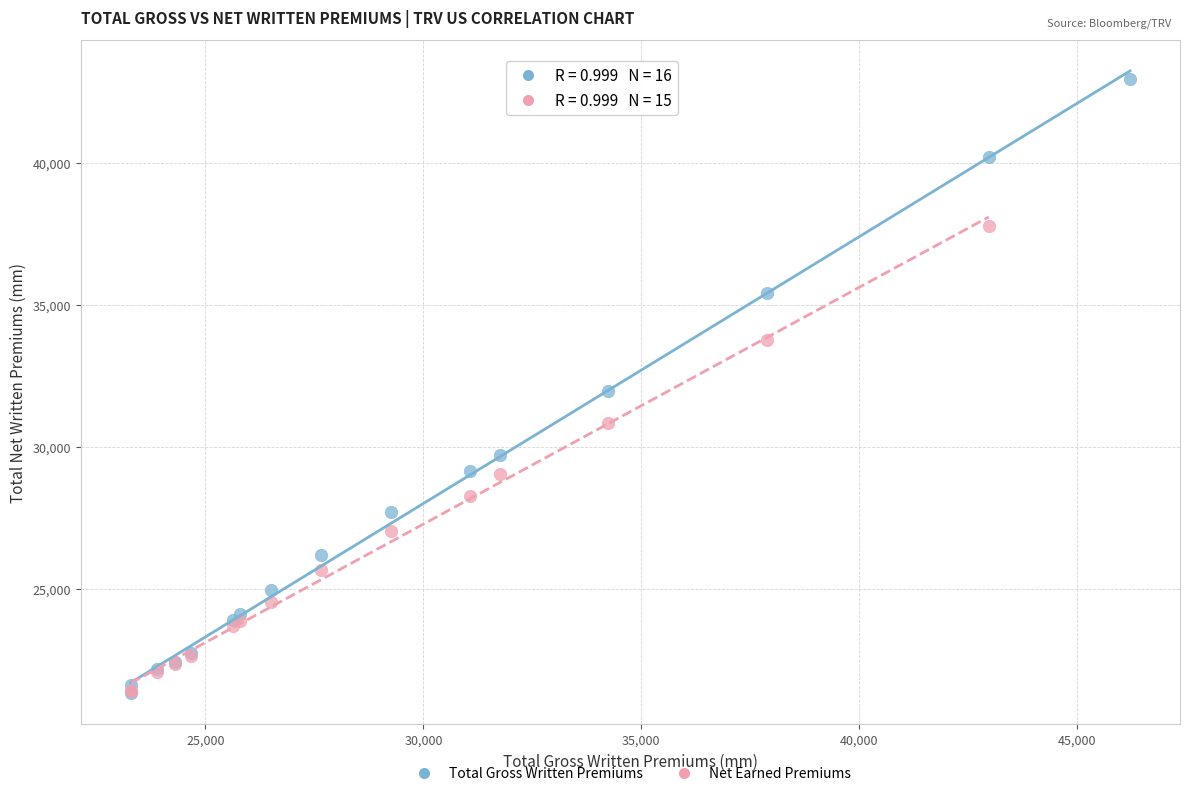

Which series has the largest Y range (max minus min)?

Total Gross Written Premiums